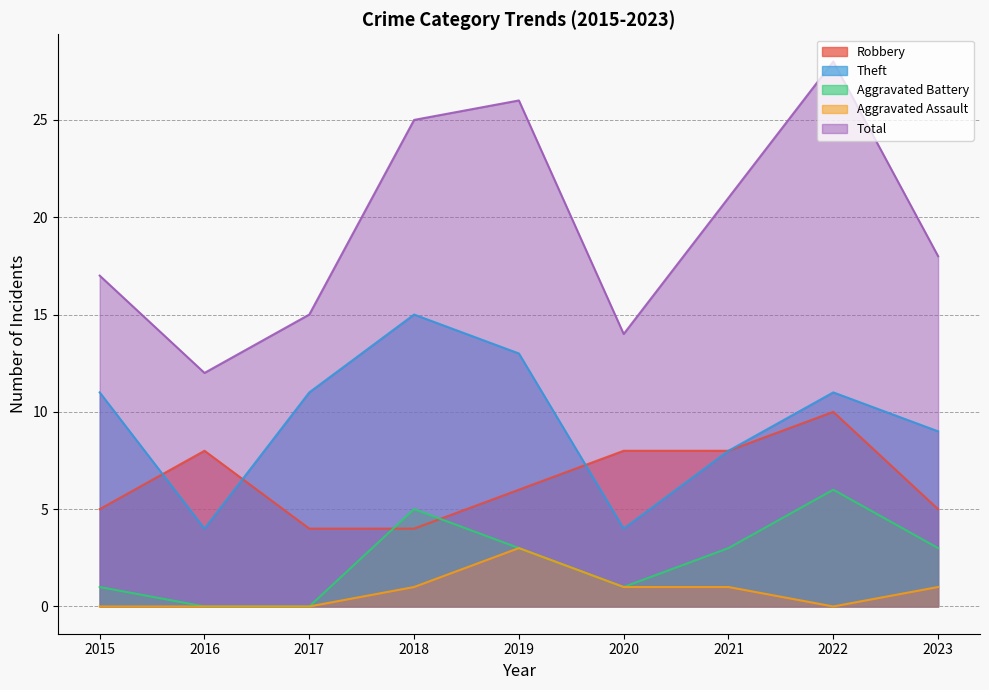

True or false: Total and Theft intersect in this chart.

False